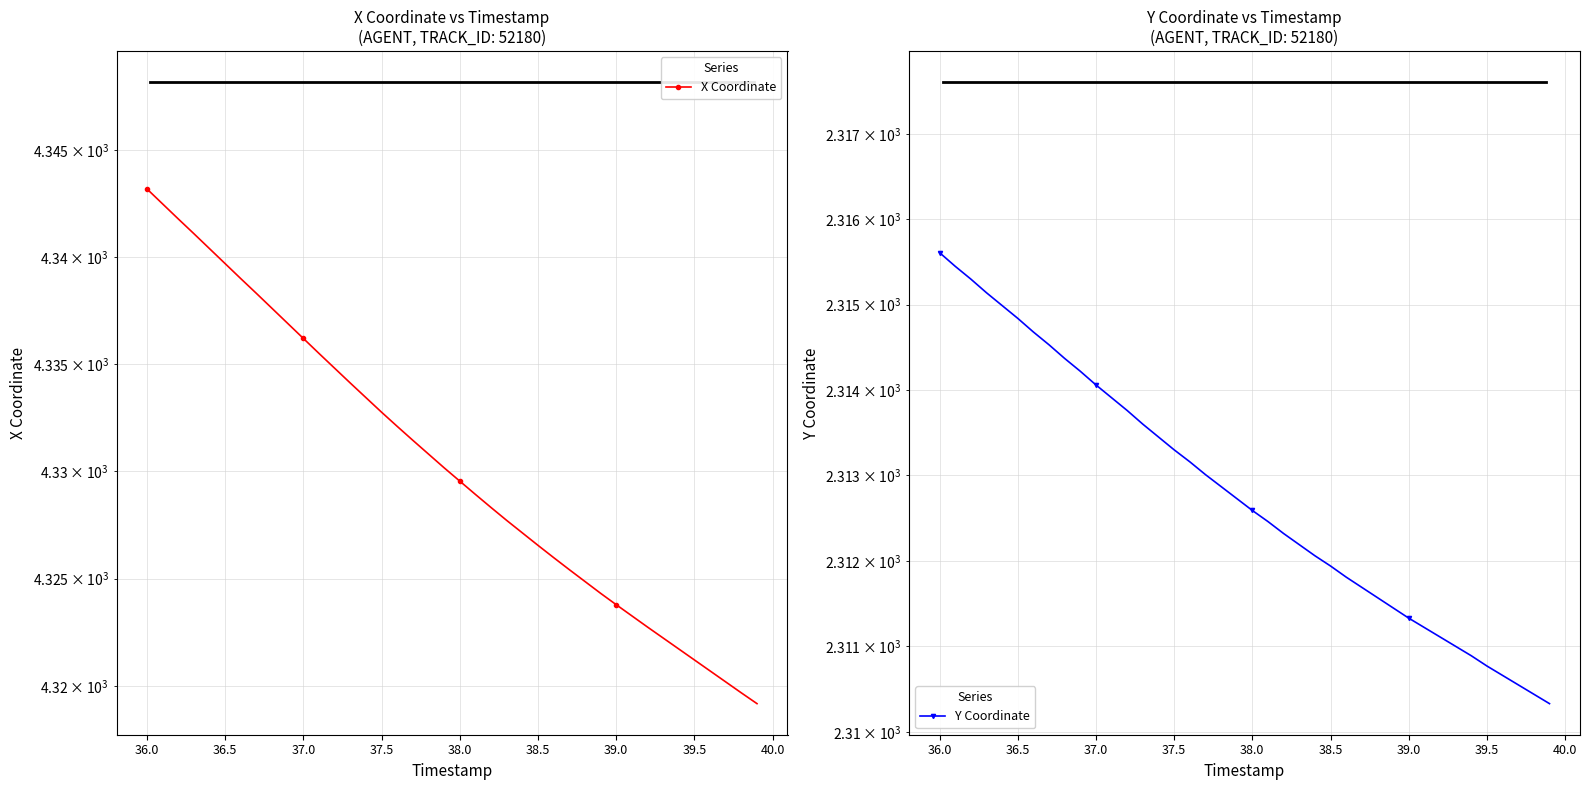

What is the sum of all X Coordinate values?

173215.1